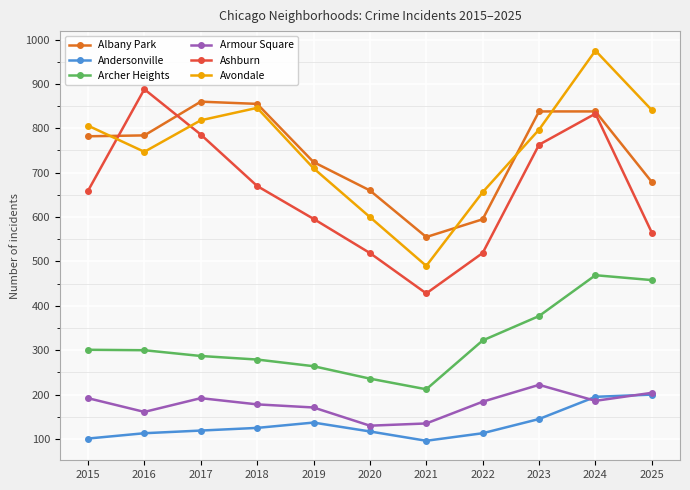

List the series in order of their peak value, highest first.

Avondale, Ashburn, Albany Park, Archer Heights, Armour Square, Andersonville